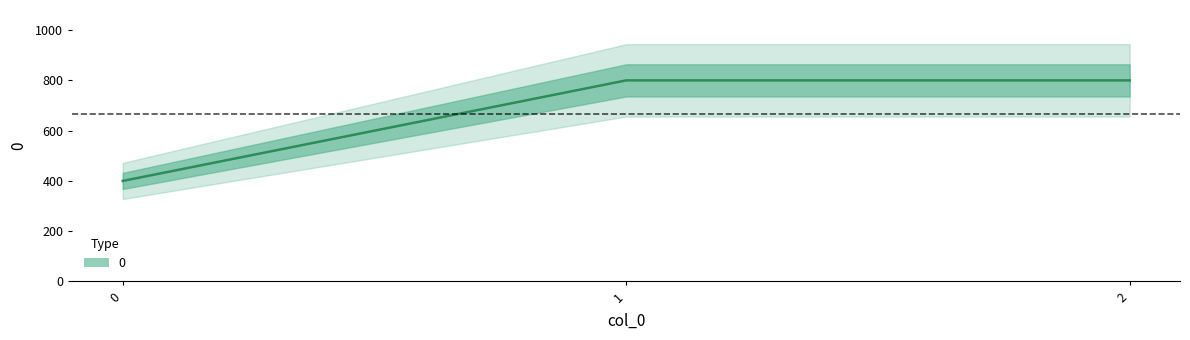

Which has a higher value, 2 or 1?

2